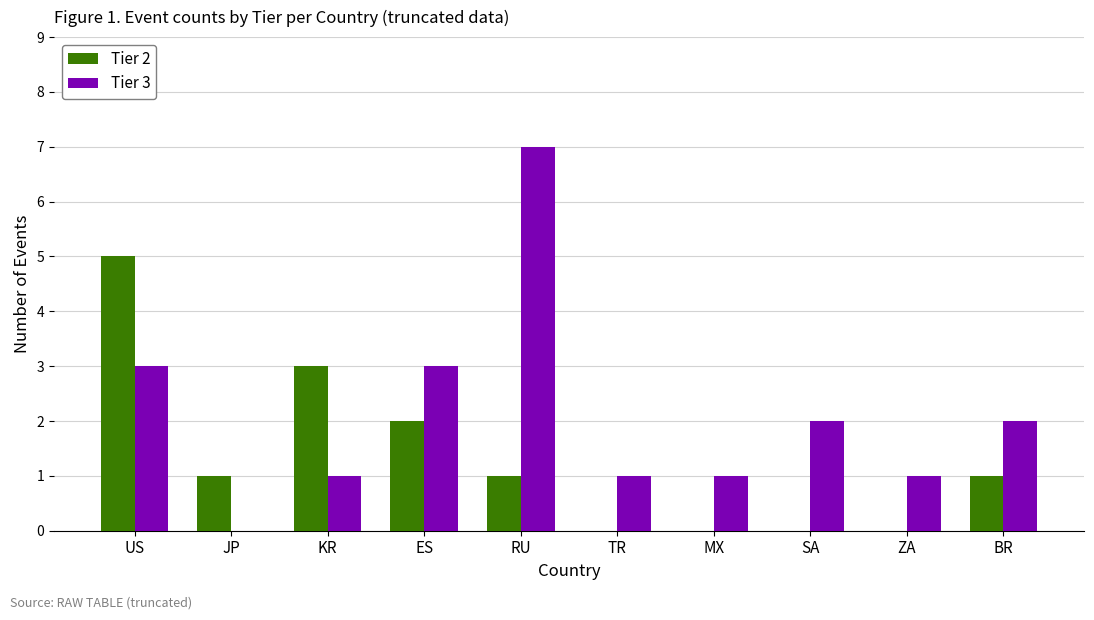

Reading left to right, what are all the values shown in this chart?

Tier 2: 5	1	3	2	1	0	0	0	0	1
Tier 3: 3	0	1	3	7	1	1	2	1	2